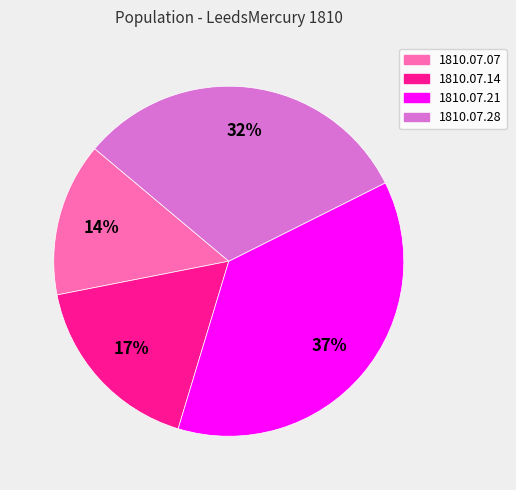

To the nearest percent, what is the average slice percentage?

25%